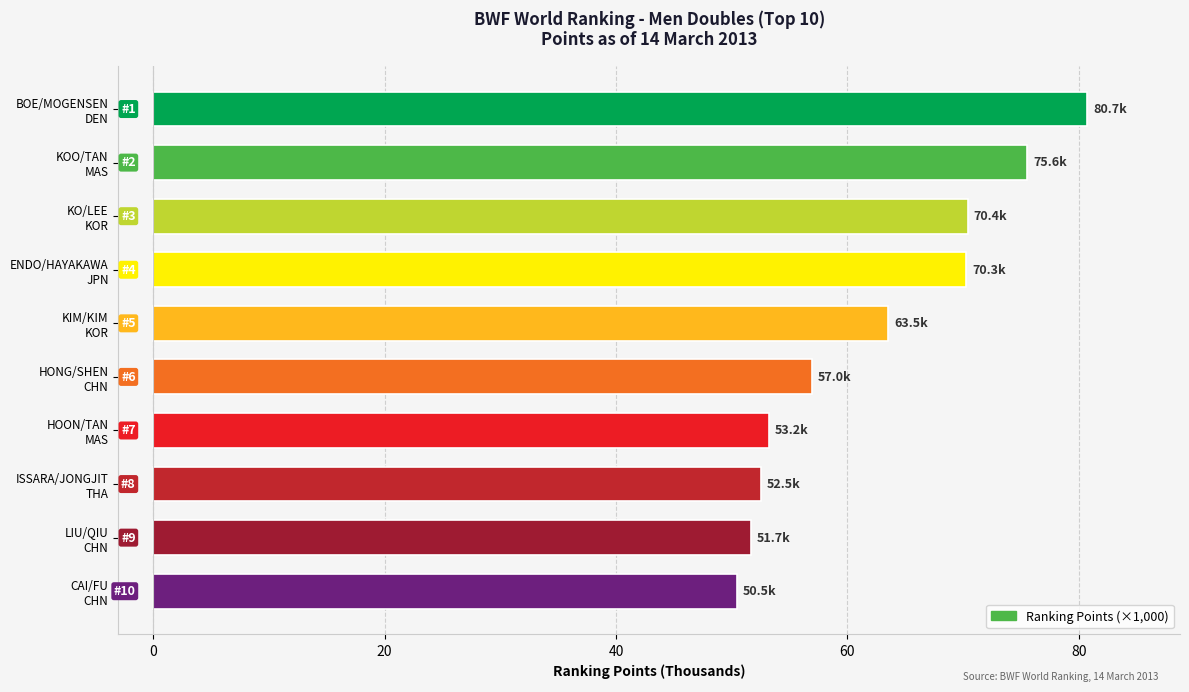

What is the difference between the maximum and second lowest values?

29.1